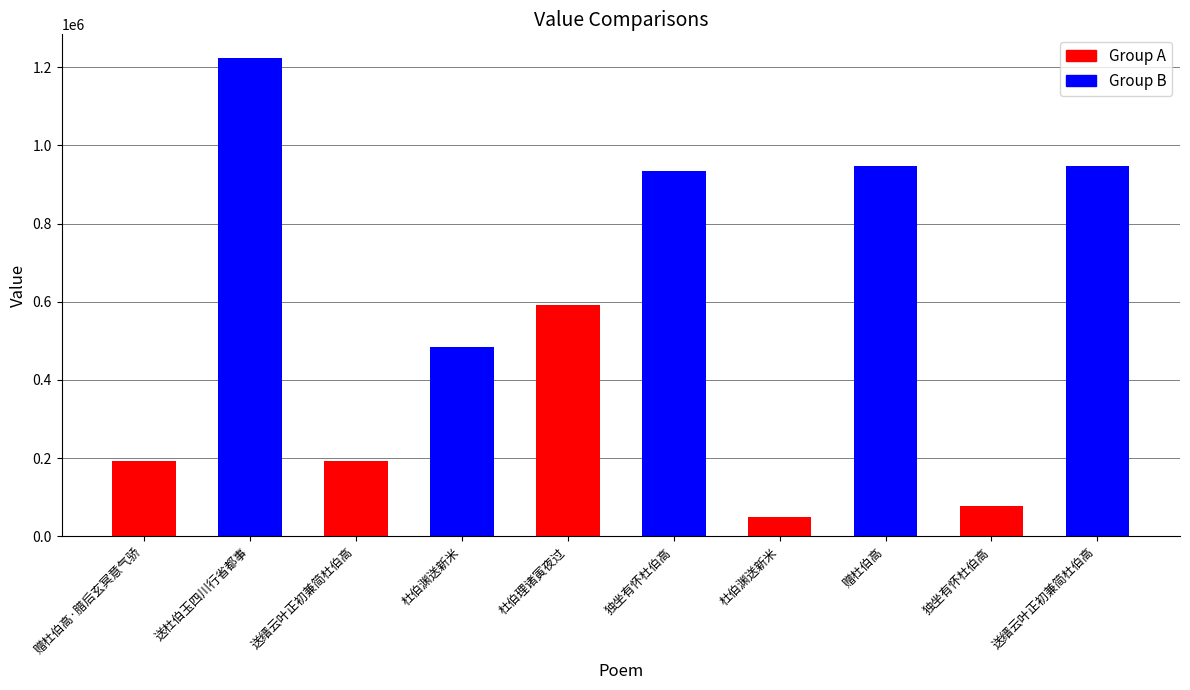

How many series are shown in this chart?

1